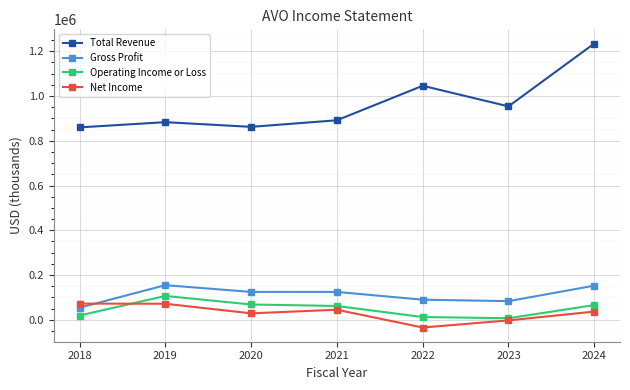

How many lines are shown in the chart?

4